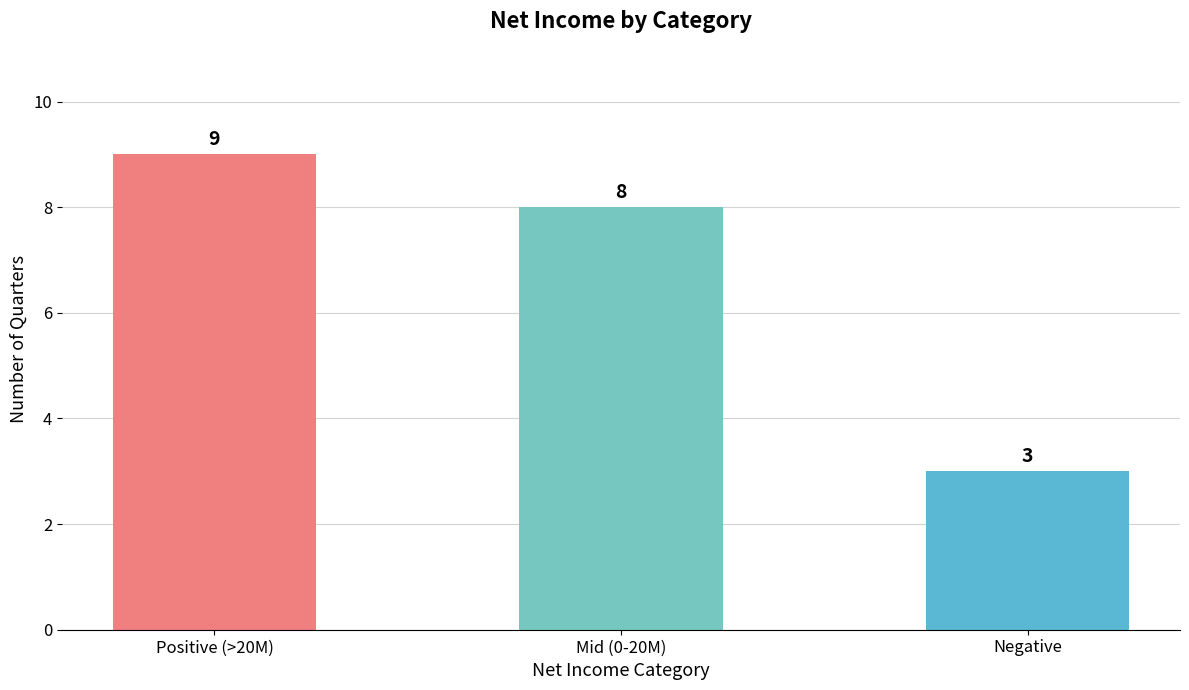

Rank the categories by value from highest to lowest.

Positive (>20M), Mid (0-20M), Negative